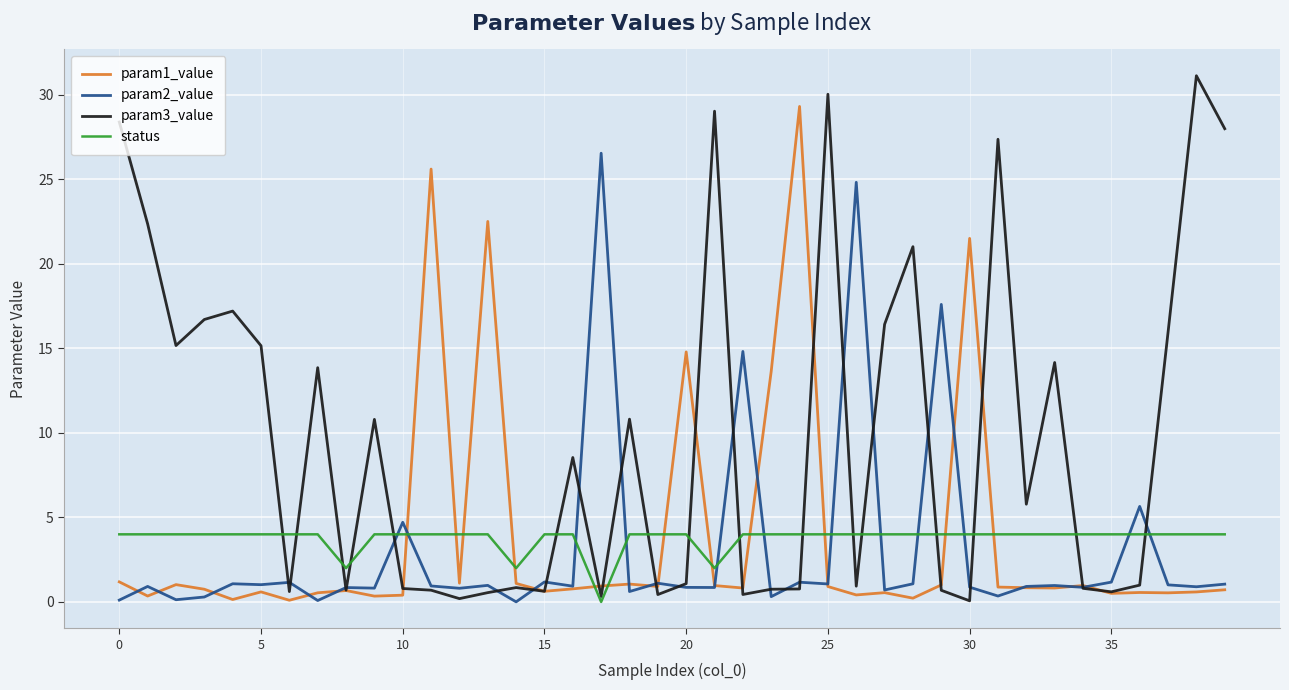

What is the maximum value for param2_value?

26.5